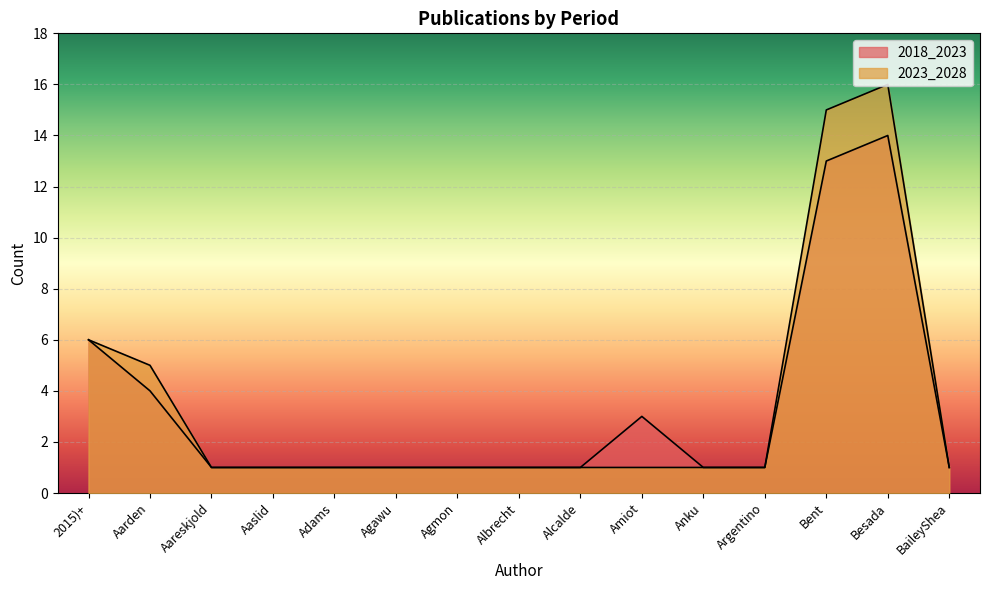

Is it true that 2023_2028 equals 1 at Adams?

True